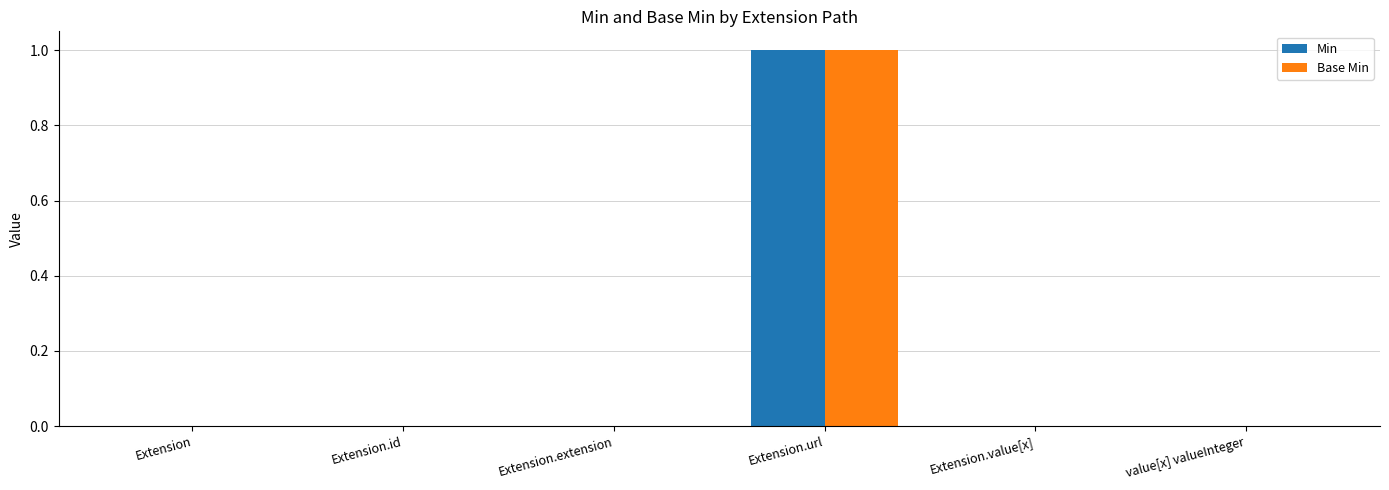

At which category is the sum across all series the highest?

Extension.url